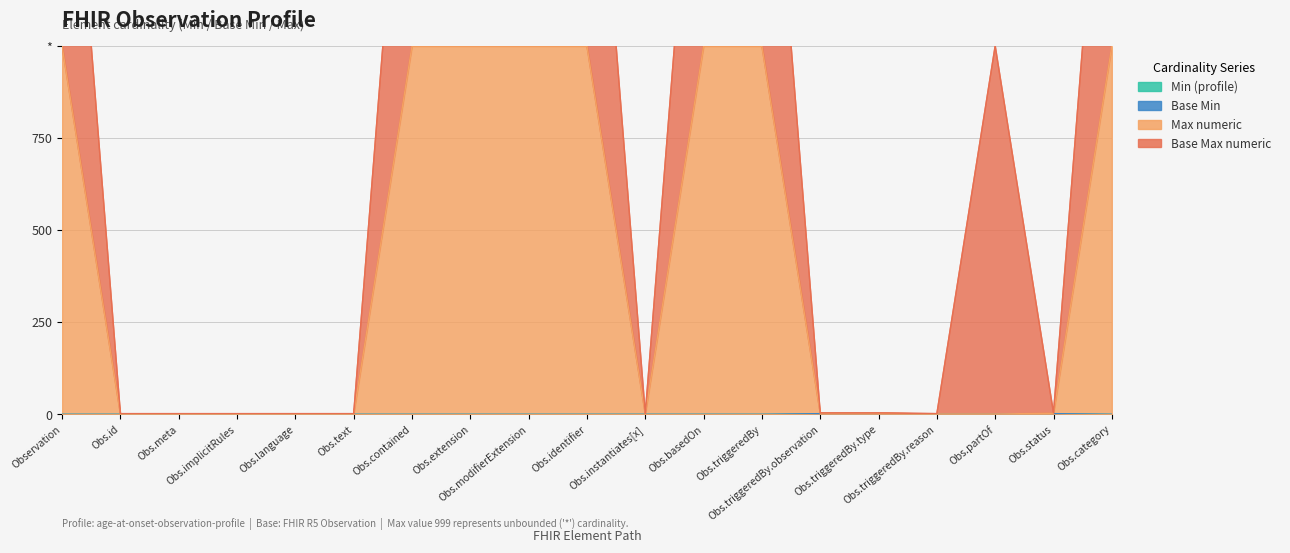

What is the label of the 18th point from the right?

Obs.id